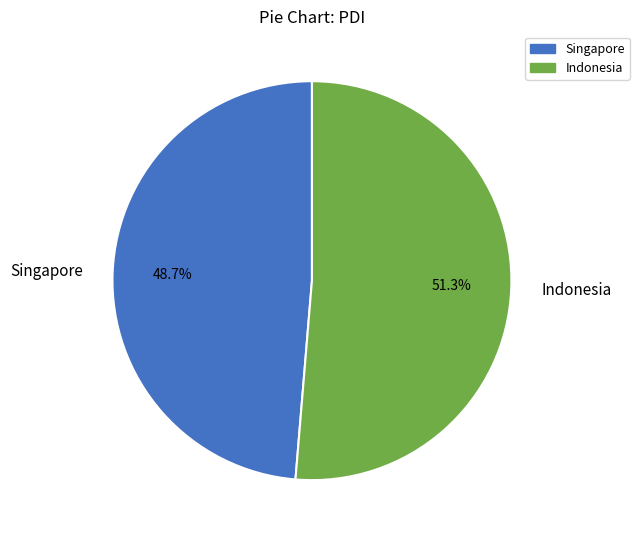

Rank the categories by value from lowest to highest.

Singapore, Indonesia